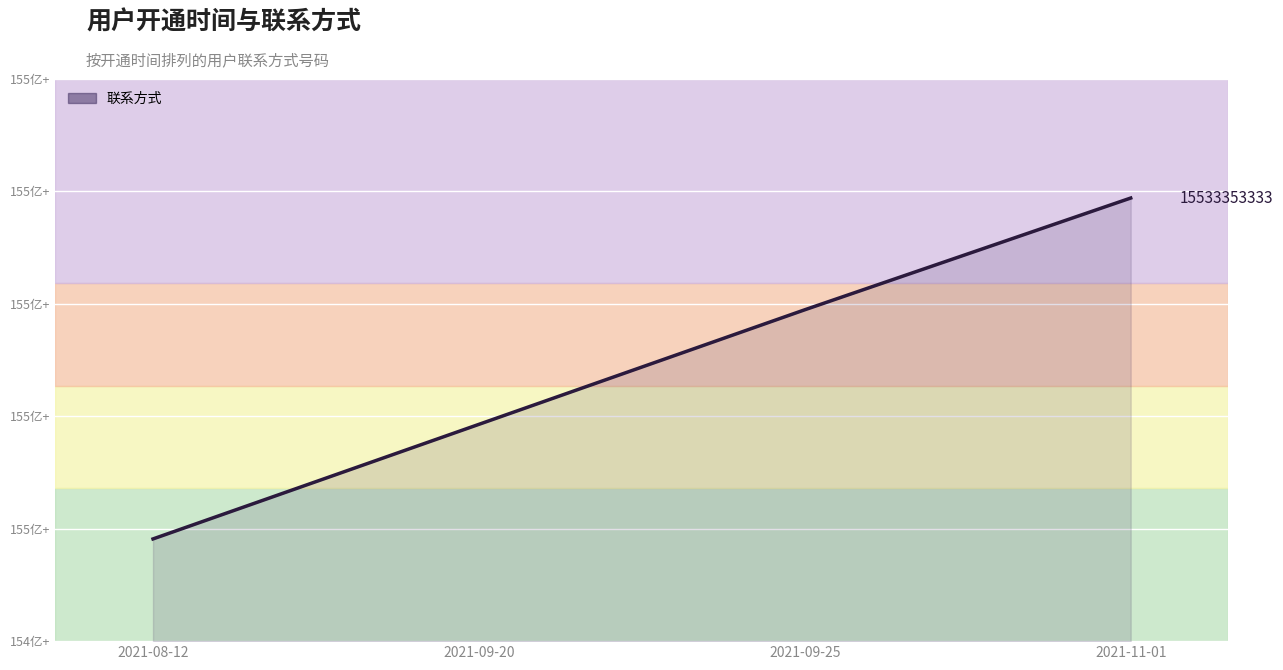

What is the difference between the maximum and second lowest values?

22142222